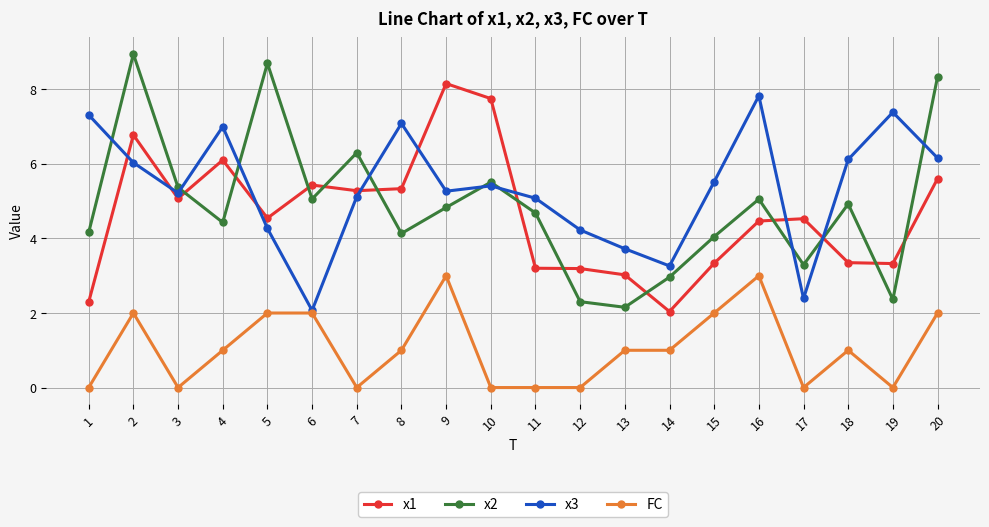

Which series has the largest range (max minus min)?

x2